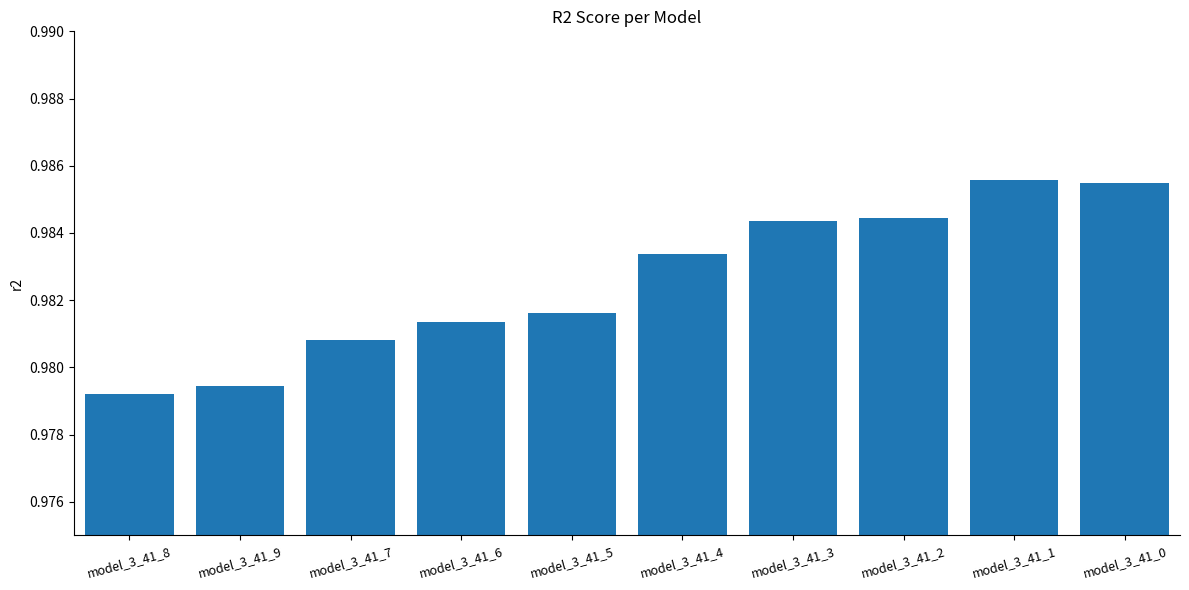

At which label is the value closest to 0?

model_3_41_8